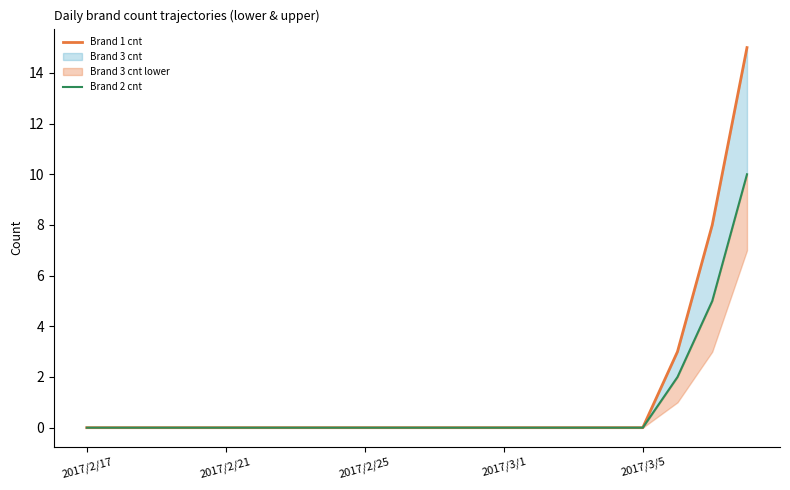

At how many categories does at least one series exceed 3?

2